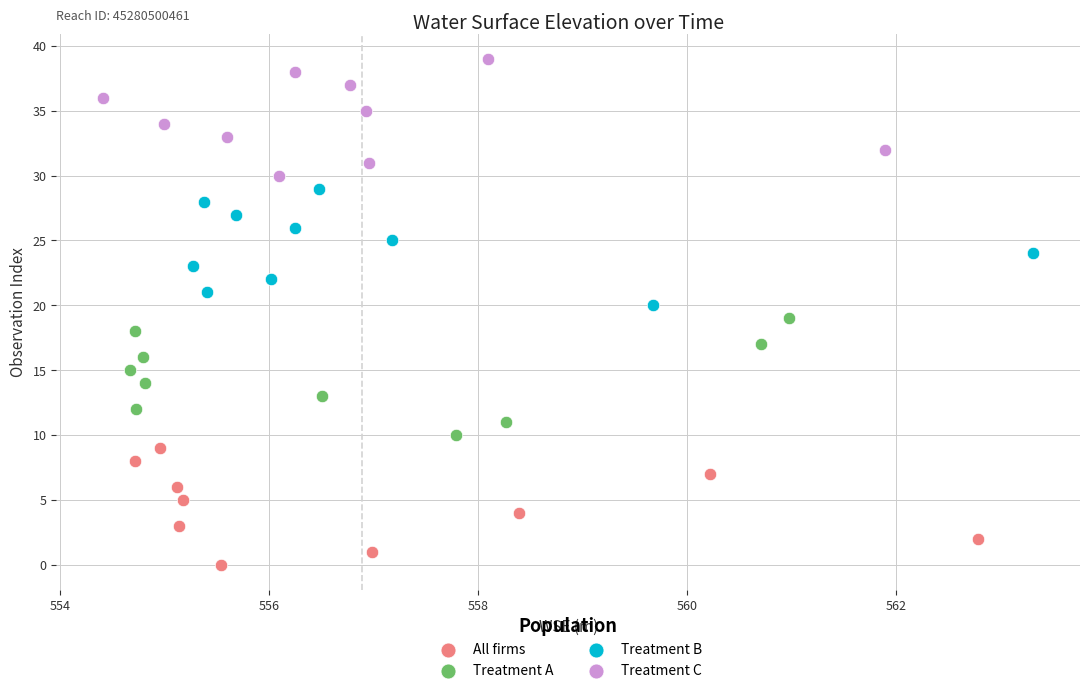

Which series reaches the minimum Y coordinate?

All firms